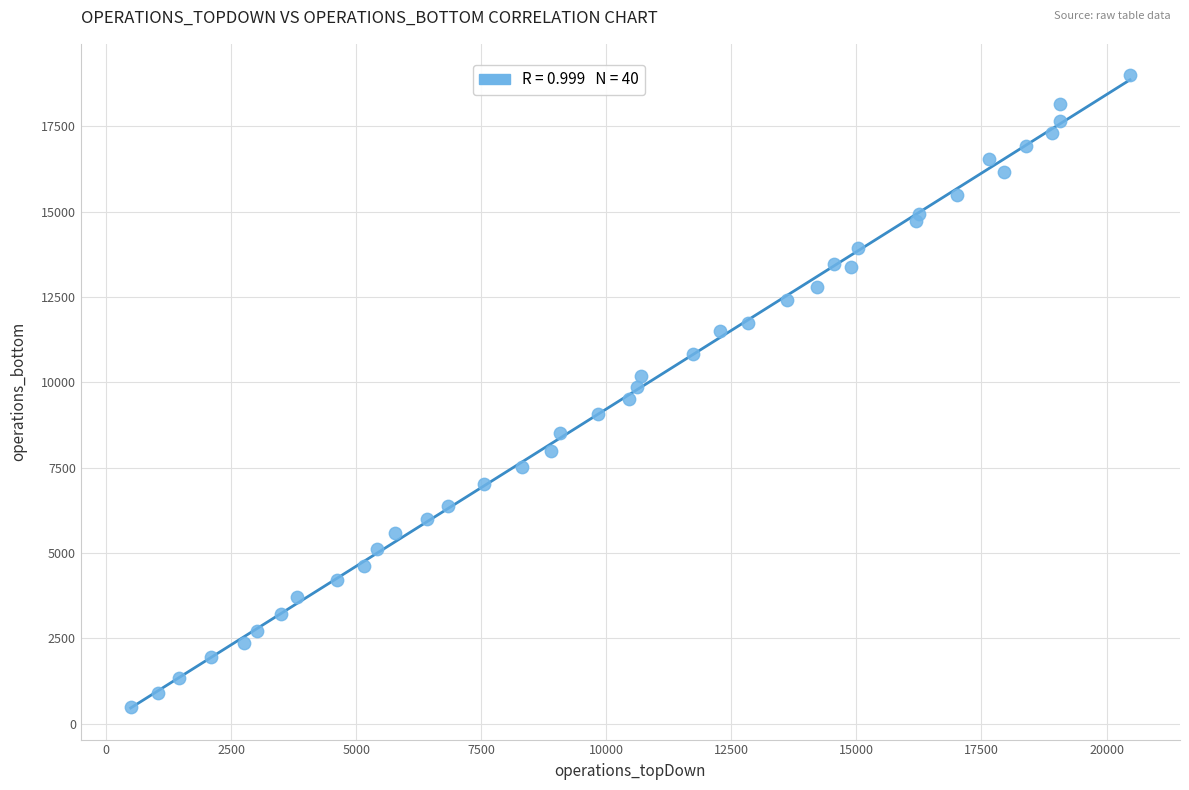

What is the range of X values (max minus min)?

19980